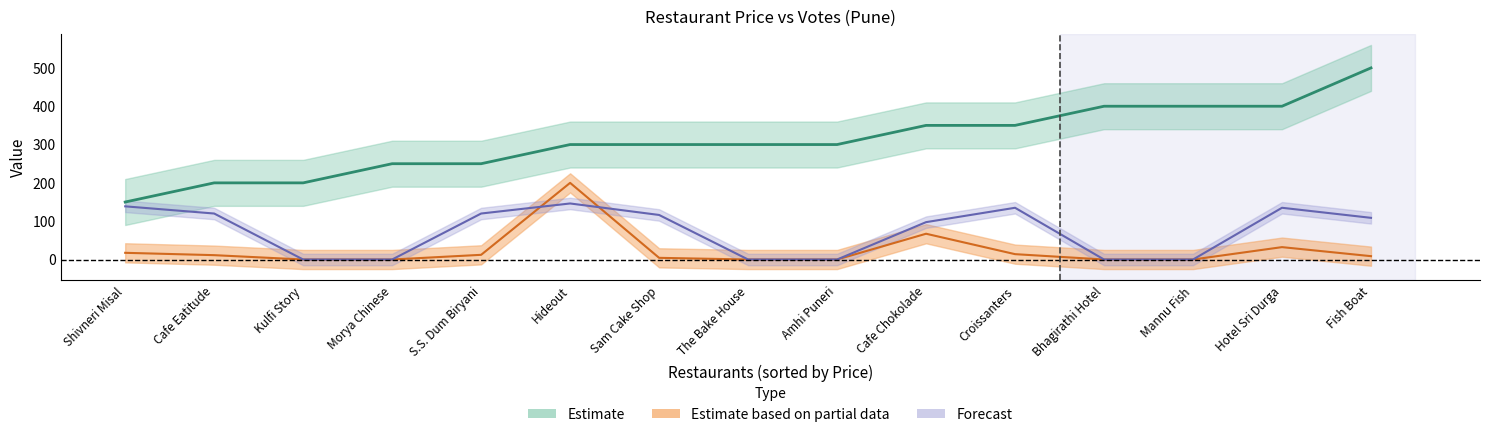

What is the maximum value for price?

500.0